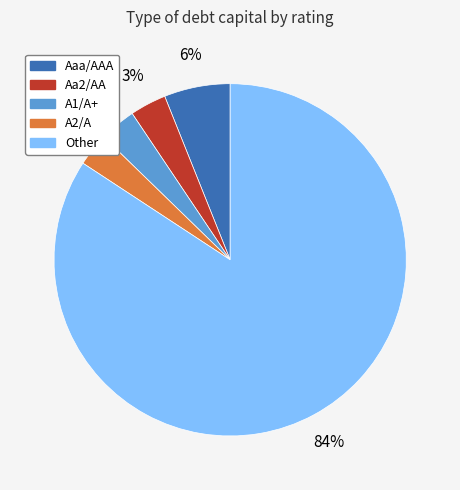

Which slice is the largest?

Other